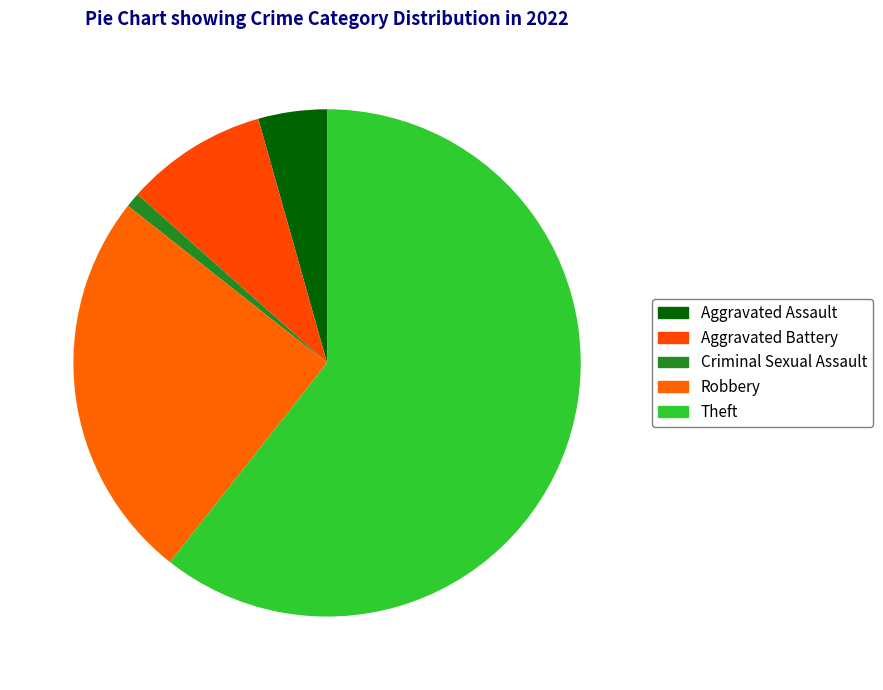

To the nearest percent, what is the combined percentage of Criminal Sexual Assault and Aggravated Battery?

10%